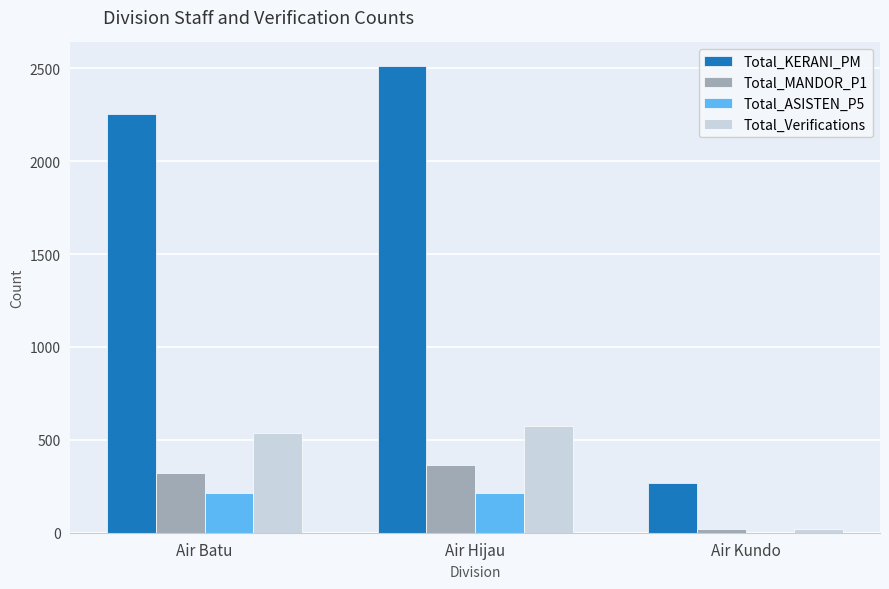

Where is Total_KERANI_PM nearest to the value 1391?

Air Batu